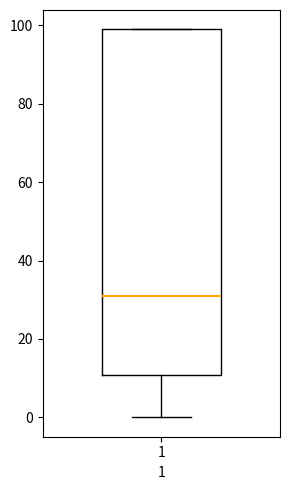

Transcribe this box plot: give where the median line is, the range the box spans, and where the two whiskers end, as read against the y-axis. The values are not printed on the chart, so give them approximately, as read against the axis.

median 32, box 10 to 100, whiskers 0 to 100